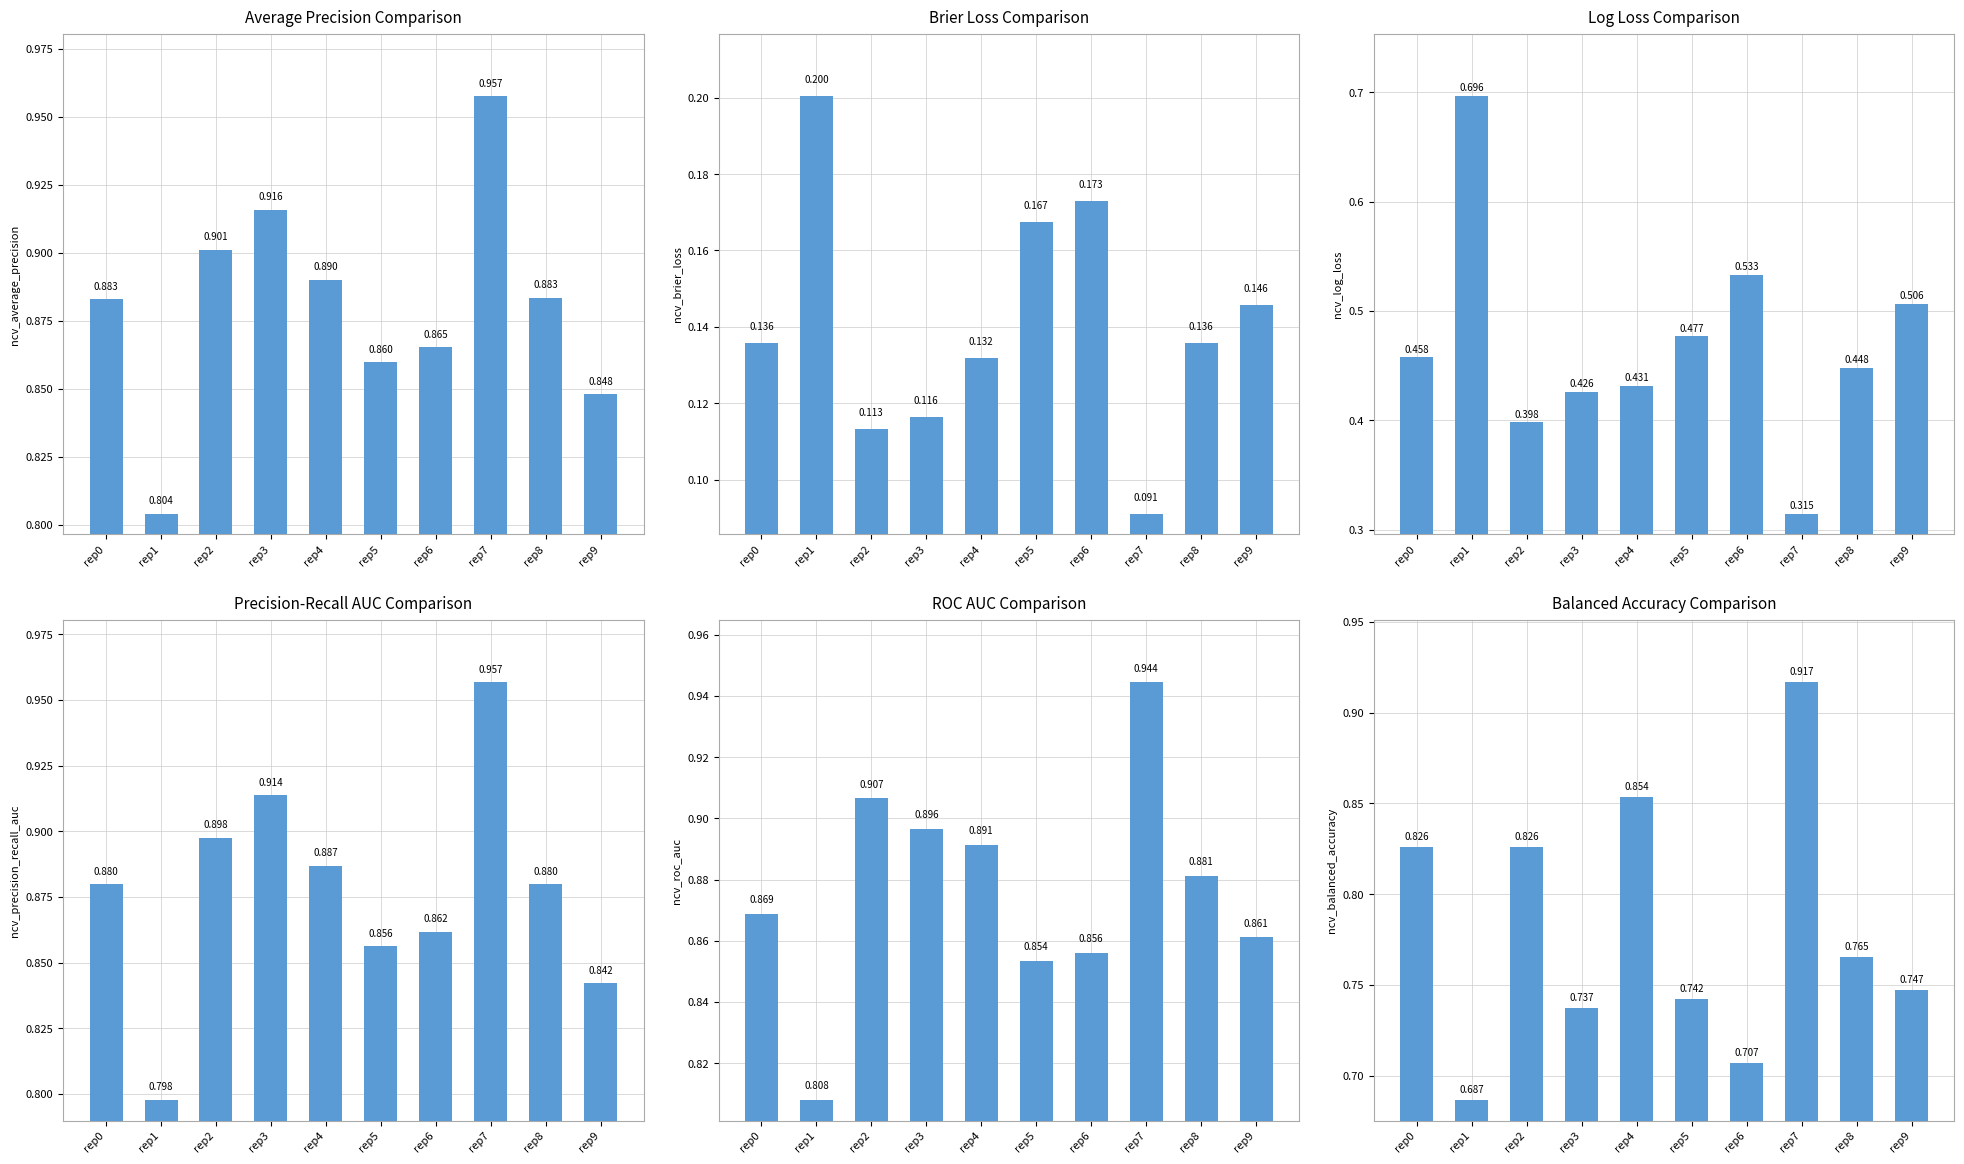

Count the ncv_balanced_accuracy values in the range 0 to 1.

10